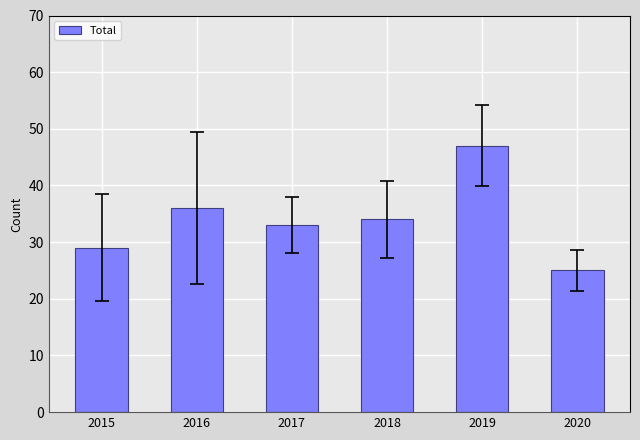

What is the value of the 2nd bar from the left?

36